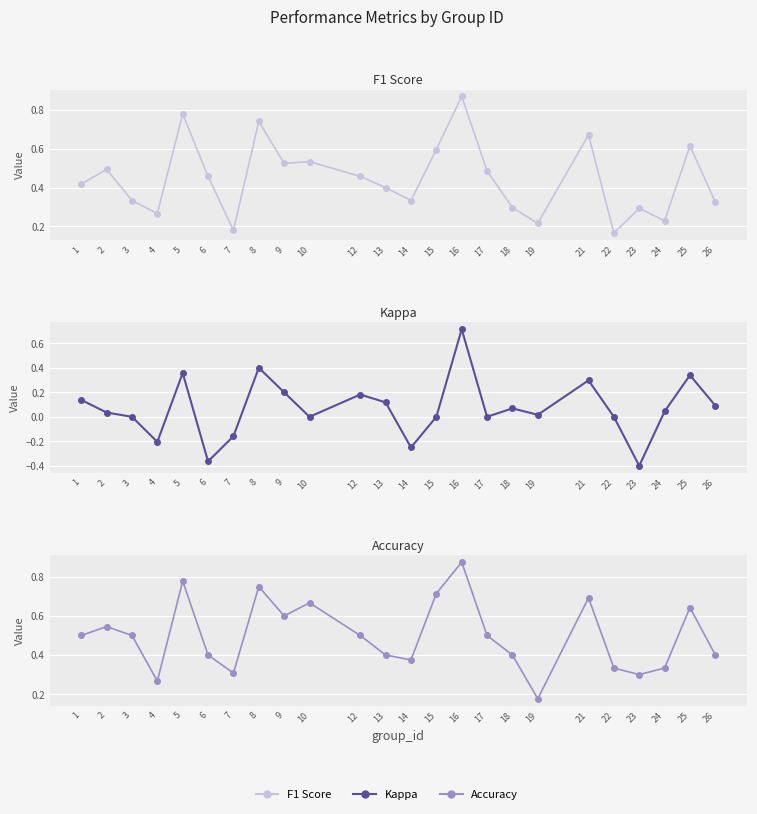

Reading left to right, transcribe all the data shown in this chart.

f1: 0.4	0.5	0.3	0.3	0.8	0.5	0.2	0.7	0.5	0.5	0.5	0.4	0.3	0.6	0.9	0.5	0.3	0.2	0.7	0.2	0.3	0.2	0.6	0.3
kappa: 0.1	0.0	0.0	-0.2	0.4	-0.4	-0.2	0.4	0.2	0.0	0.2	0.1	-0.2	0.0	0.7	0.0	0.1	0.0	0.3	0.0	-0.4	0.0	0.3	0.1
accuracy: 0.5	0.5	0.5	0.3	0.8	0.4	0.3	0.8	0.6	0.7	0.5	0.4	0.4	0.7	0.9	0.5	0.4	0.2	0.7	0.3	0.3	0.3	0.6	0.4